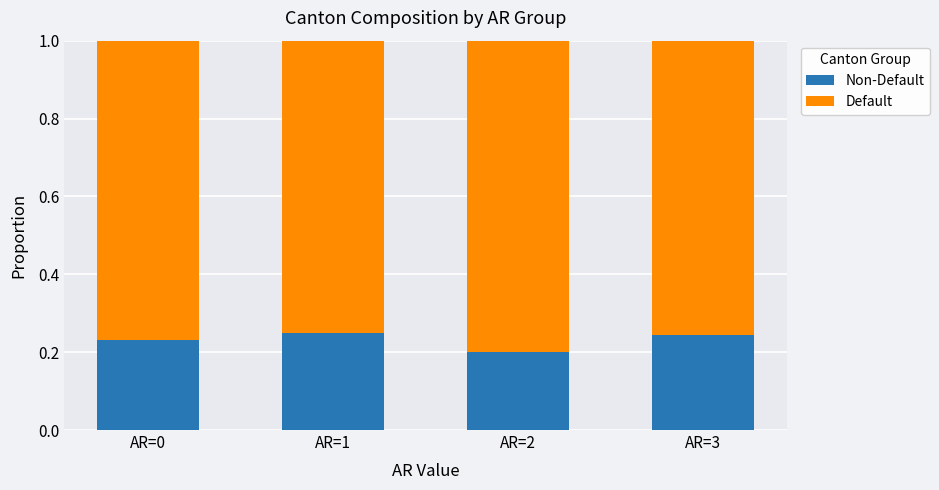

What are all the series names shown in the legend?

Non-Default, Default